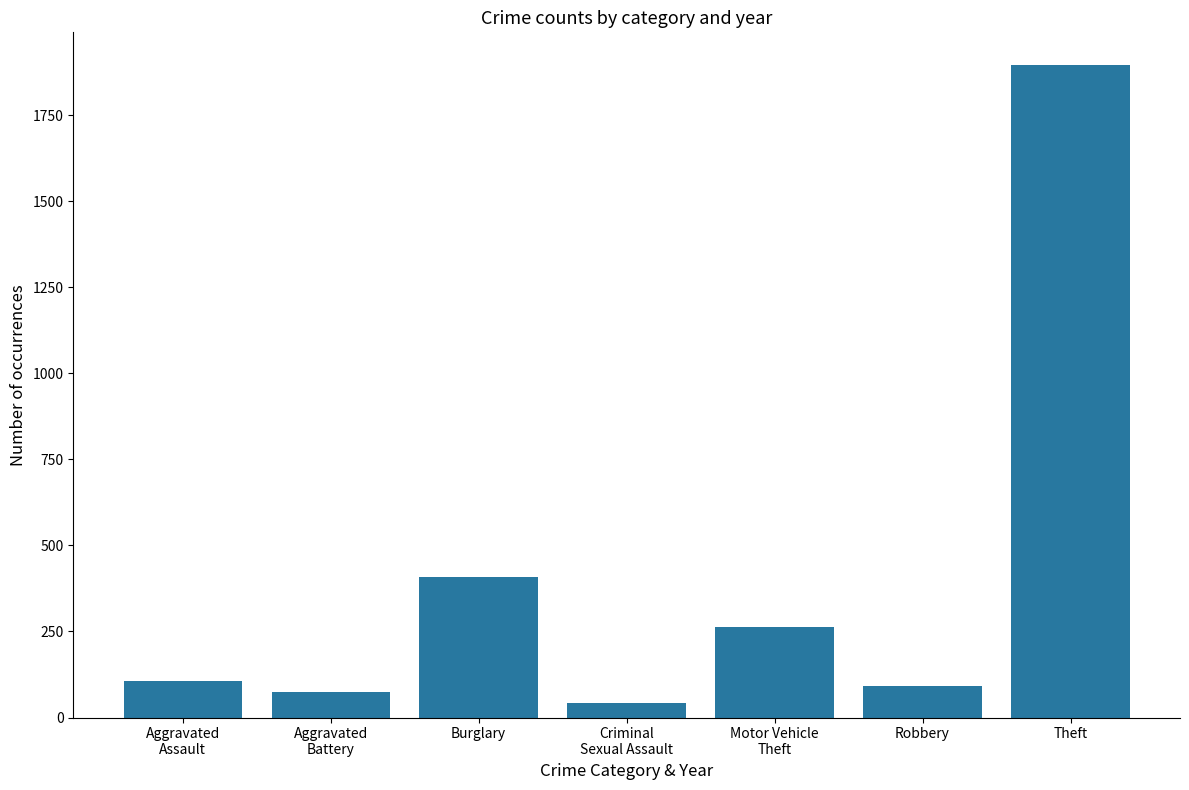

Approximately how many times larger is the value at Motor Vehicle
Theft compared to Aggravated
Battery?

3.5